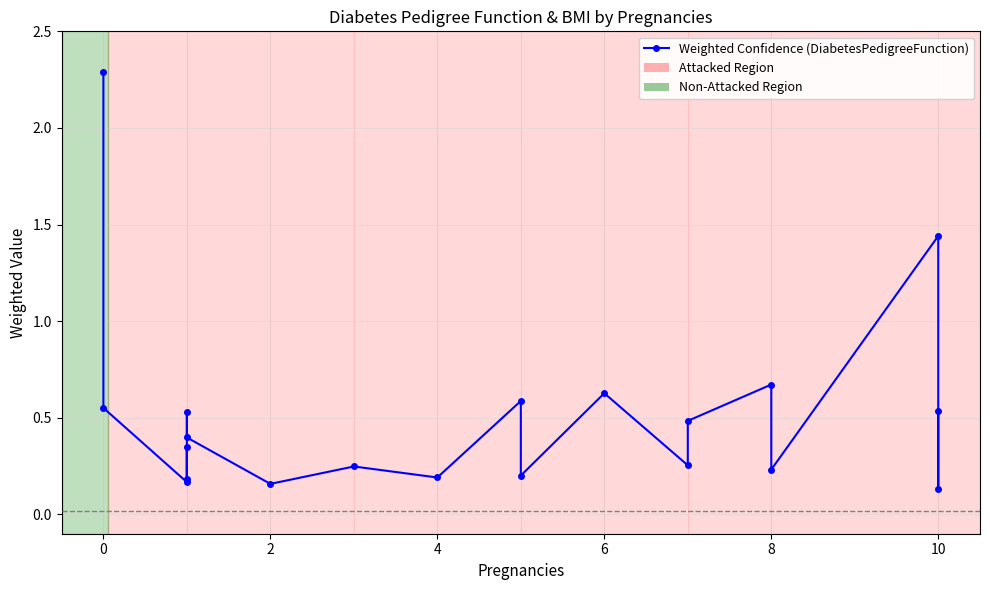

What is the greatest value displayed?

2.3